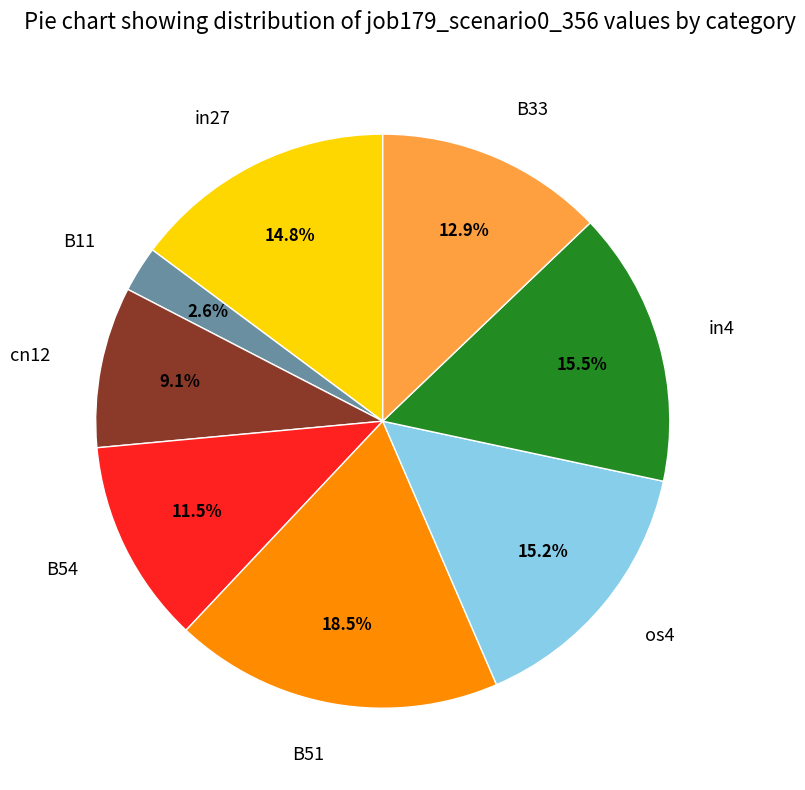

How many segments does this pie chart have?

8